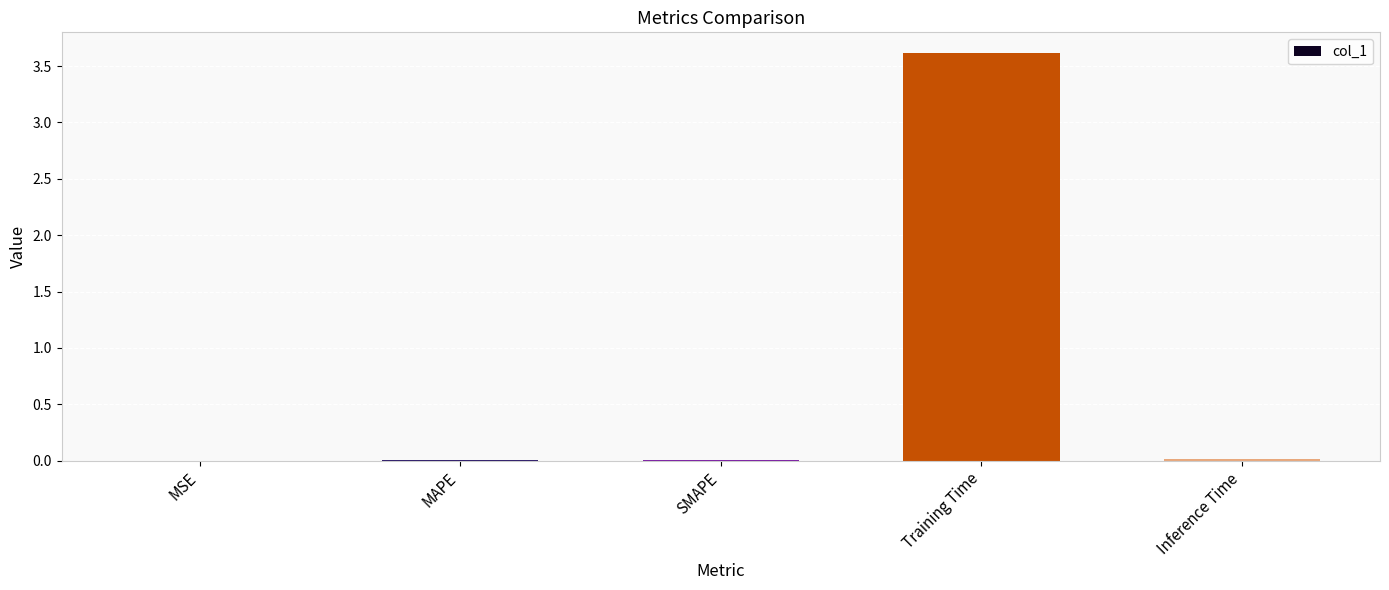

Are the bars horizontal?

No